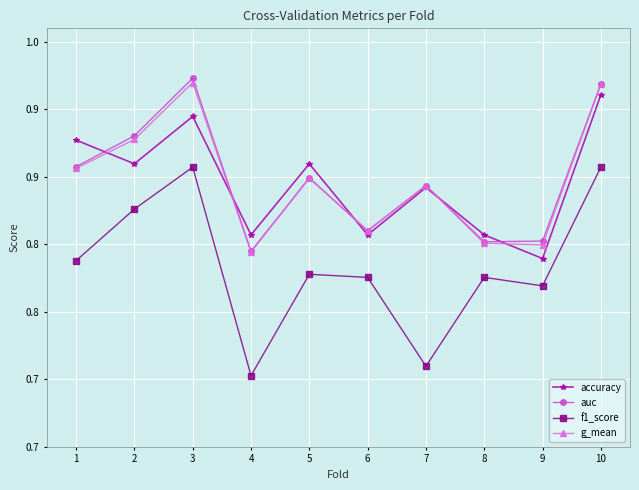

Which category has the lowest value in the f1_score series?

4